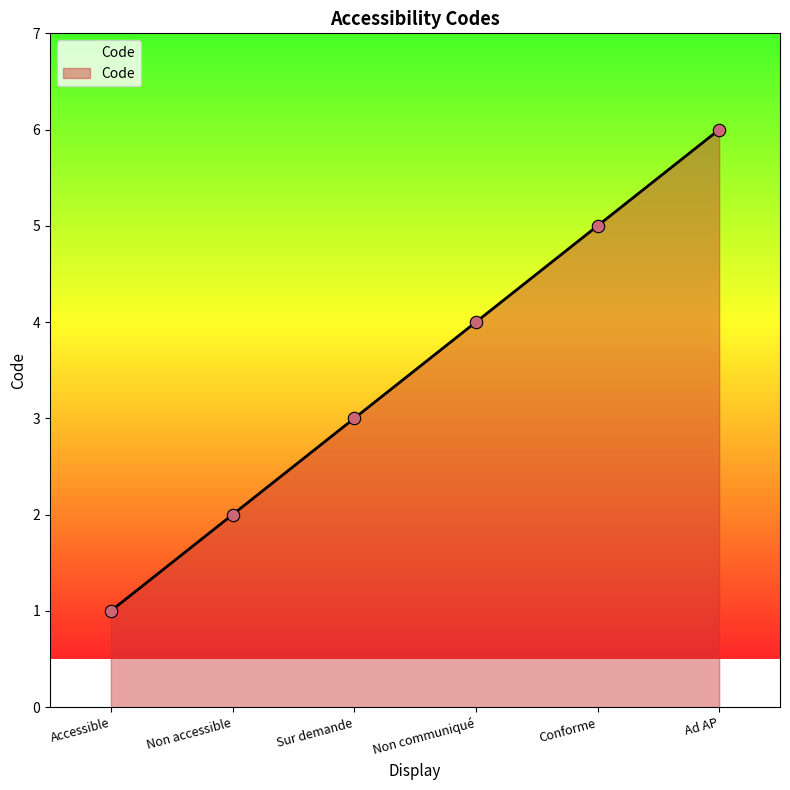

Which has a higher value, Non accessible or Non communiqué?

Non communiqué